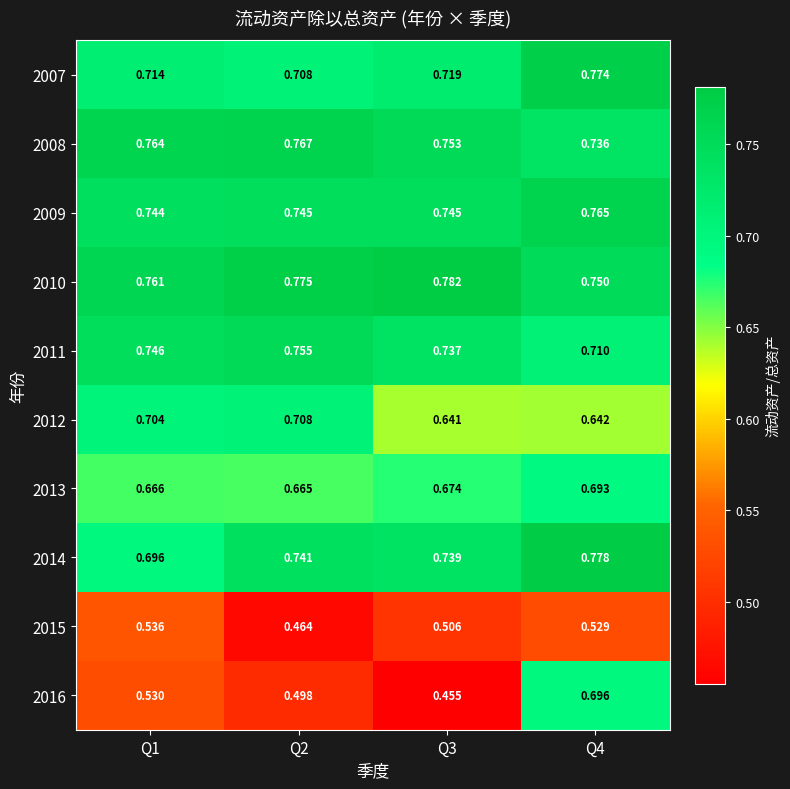

At Q4, list the series in order from largest to smallest.

2014, 2007, 2009, 2010, 2008, 2011, 2016, 2013, 2012, 2015